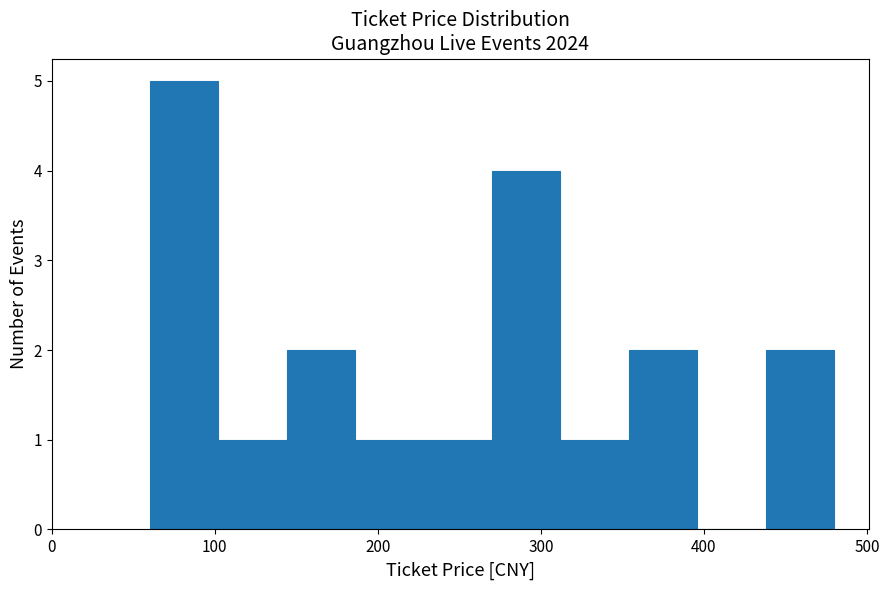

How tall is the bar that spans 186 to 228 on the x-axis? Neither the bar edges nor the heights are printed on the chart, so give them approximately, as read against the axes.

1